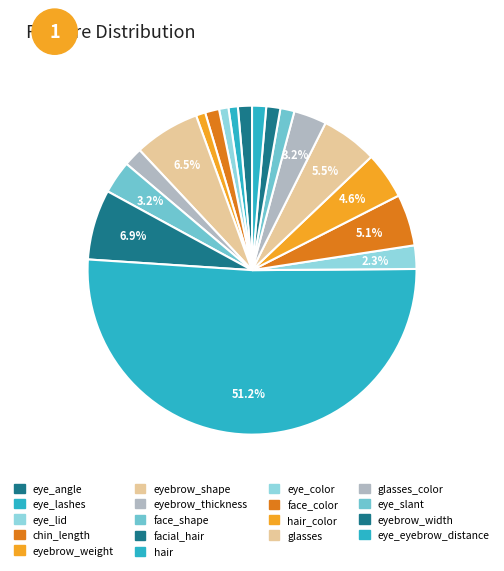

How many slices are in this pie chart?

18